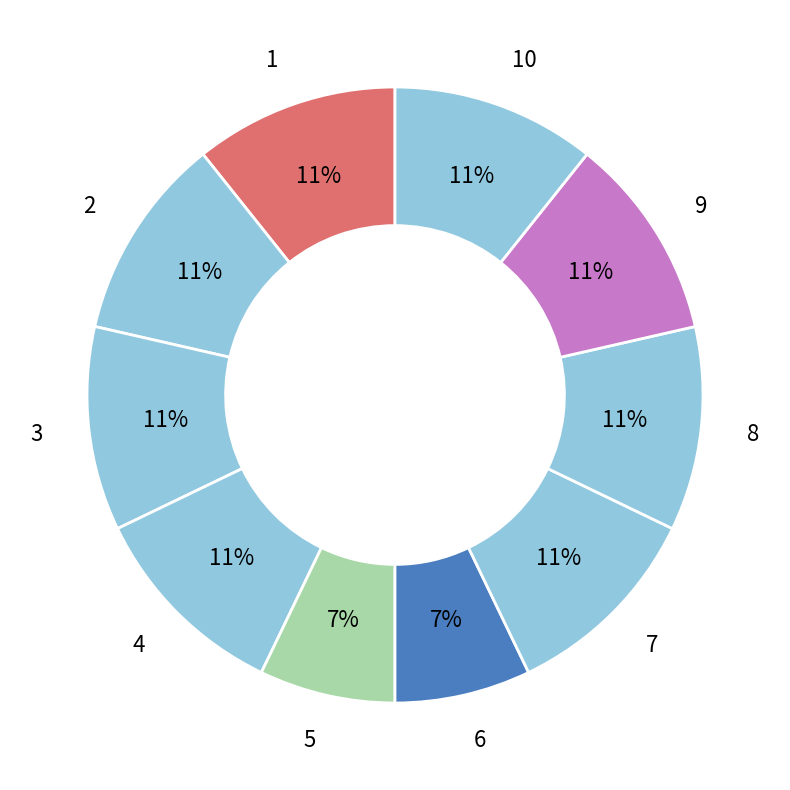

True or false: 4 accounts for 4% of the total.

False